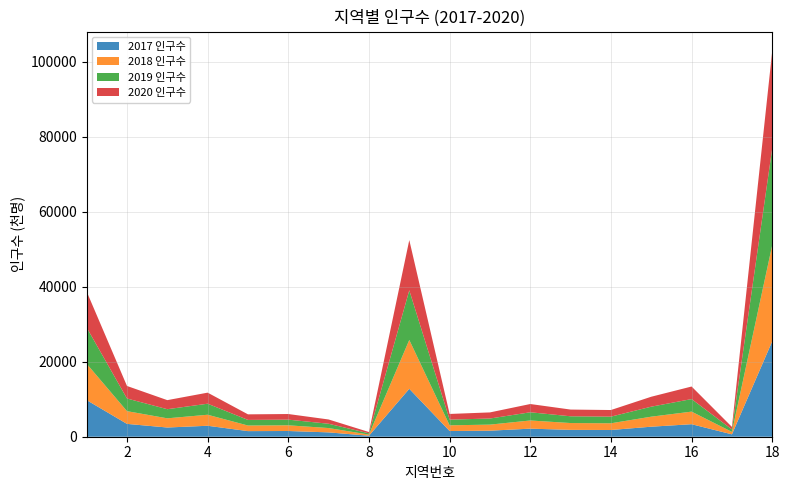

Reading left to right, what are all the values shown in this chart?

2017 인구수: 1=9766	2=3424	3=2458	4=2924	5=1495	6=1528	7=1159	8=266	9=12786	10=1521	11=1609	12=2153	13=1829	14=1795	15=2675	16=3339	17=635	18=25476
2018 인구수: 1=9705	2=3400	3=2450	4=2939	5=1493	6=1518	7=1154	8=304	9=13031	10=1521	11=1619	12=2180	13=1820	14=1790	15=2674	16=3356	17=653	18=25675
2019 인구수: 1=9662	2=3373	3=2432	4=2944	5=1494	6=1509	7=1147	8=331	9=13238	10=1517	11=1626	12=2188	13=1803	14=1773	15=2665	16=3350	17=660	18=25844
2020 인구수: 1=9602	2=3344	3=2419	4=2951	5=1488	6=1500	7=1140	8=349	9=13405	10=1515	11=1632	12=2204	13=1792	14=1764	15=2655	16=3350	17=670	18=25958